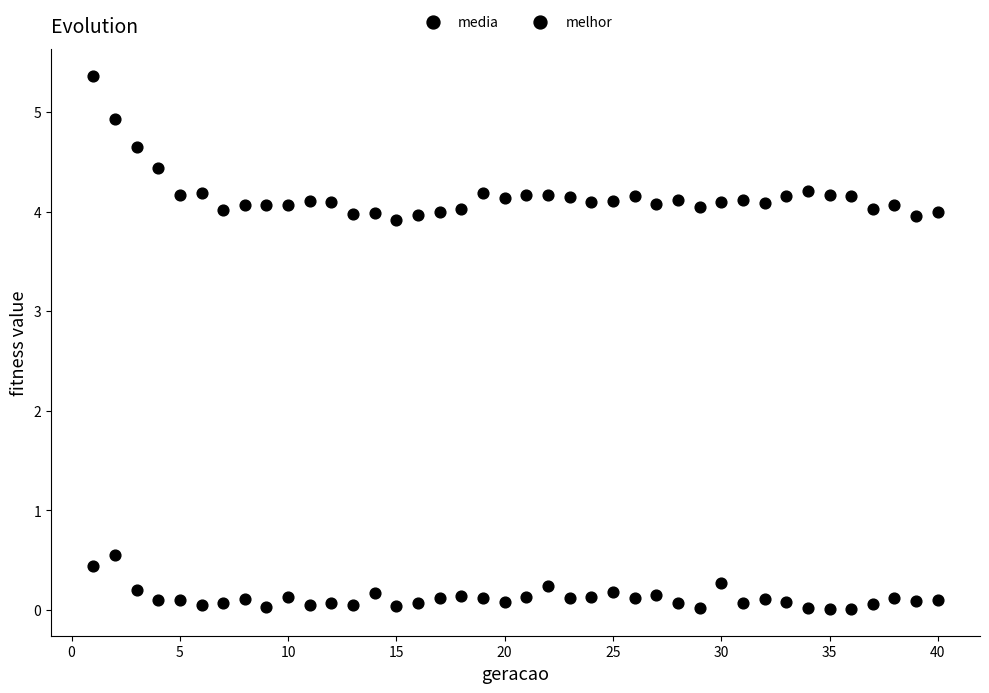

How many data points are displayed?

80